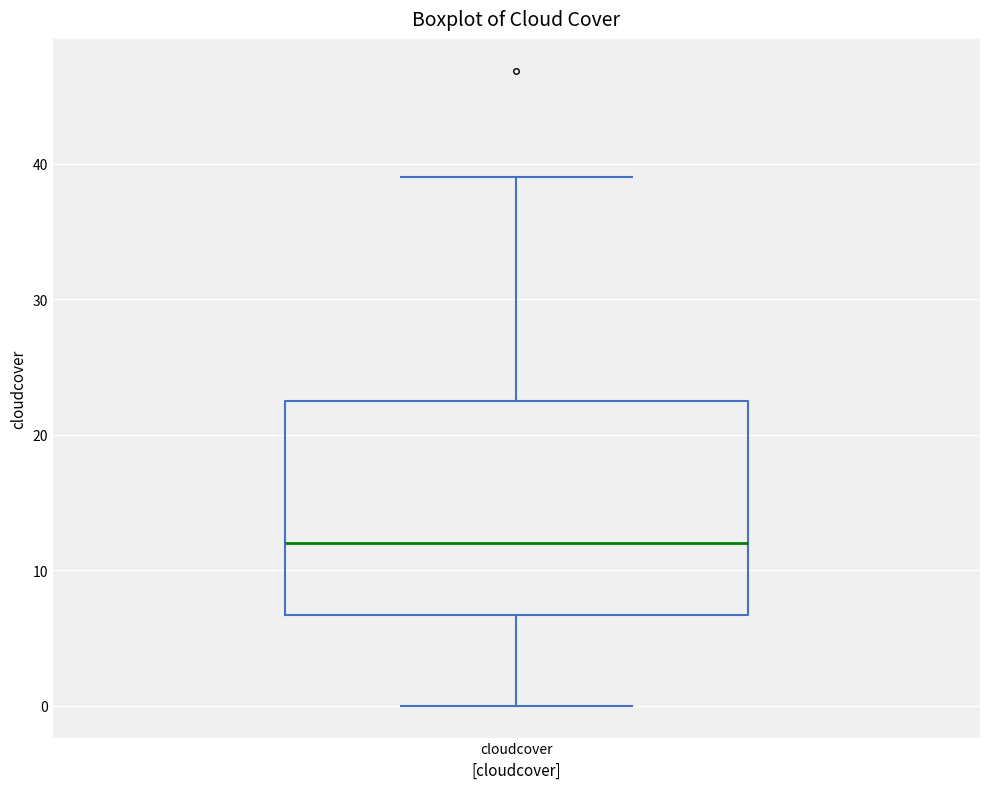

Read this box plot against the y-axis: the position of the median line, the range covered by the box, and the ends of both whiskers. The values are not printed on the chart, so give them approximately, as read against the axis.

median 12, box 7 to 22, whiskers 0 to 39